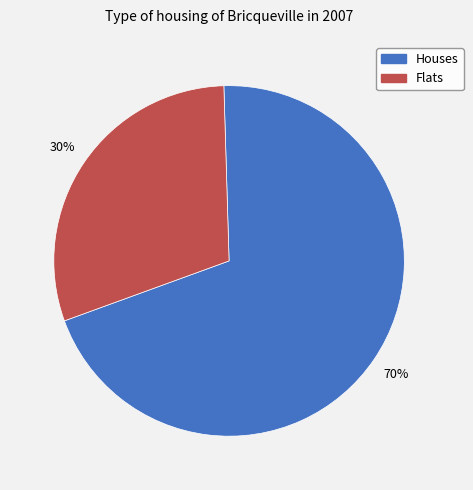

Is there any slice that represents more than half of the pie?

Yes